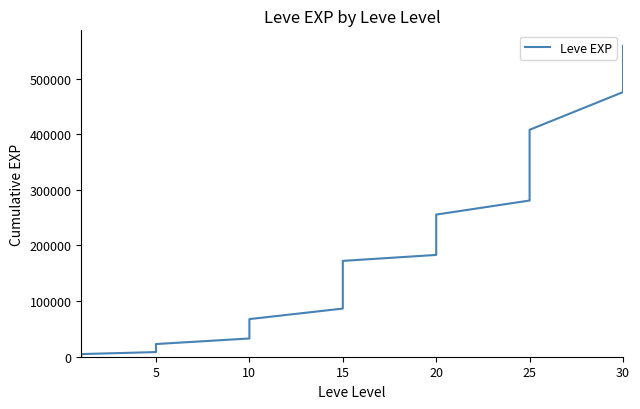

Count the number of values greater than 124390.

19